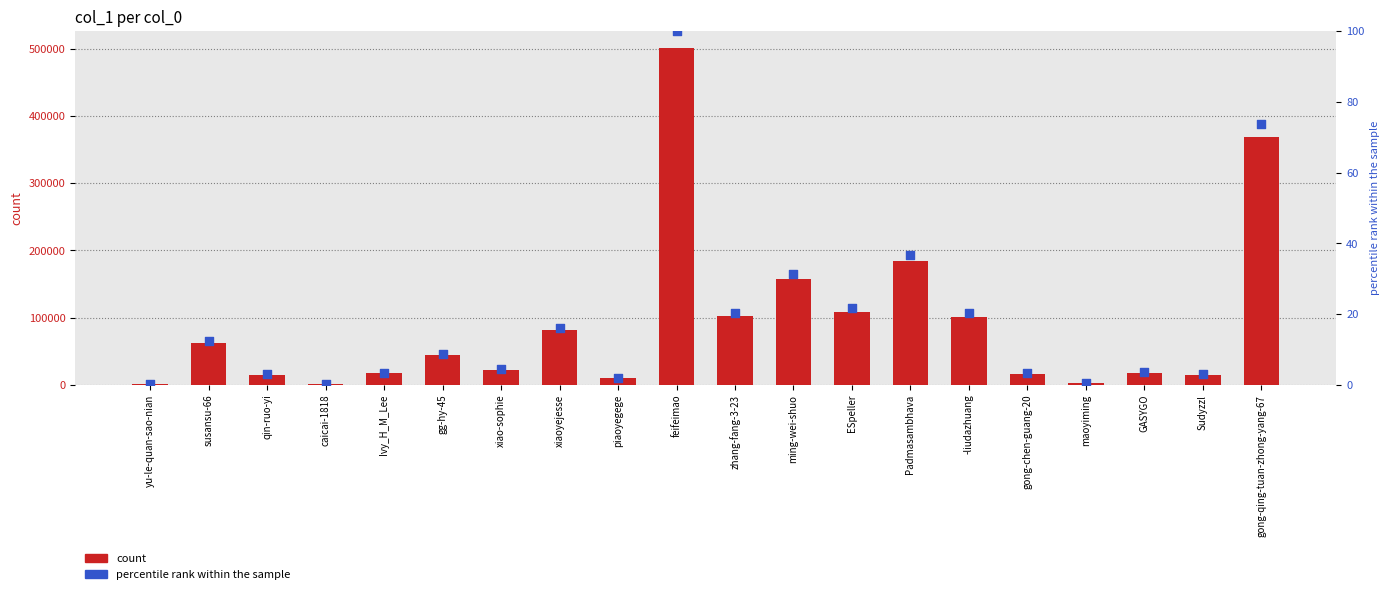

Which series contains the lowest Y value?

percentile rank within the sample